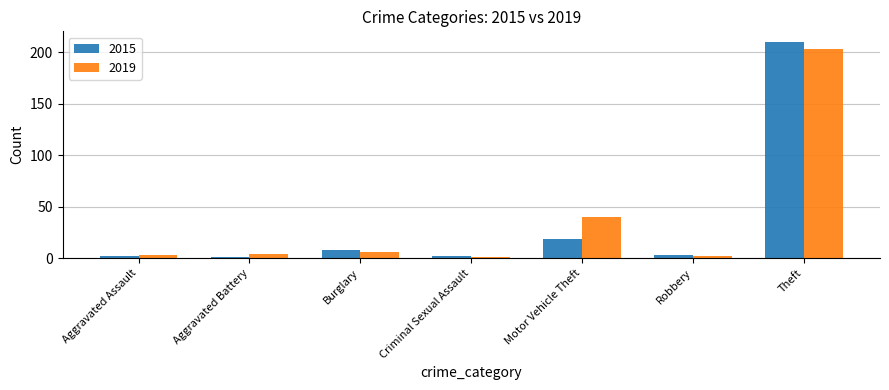

List the series in order of their peak value, lowest first.

2019, 2015